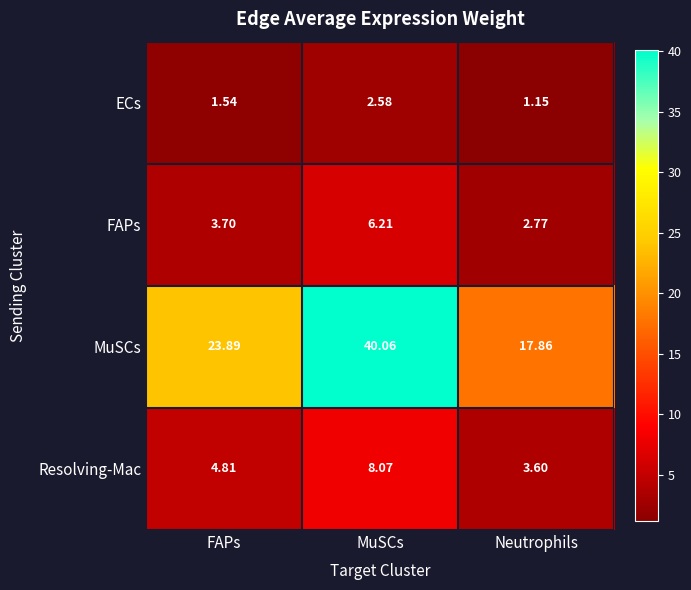

List the series in order of their peak value, highest first.

MuSCs, Resolving-Mac, FAPs, ECs